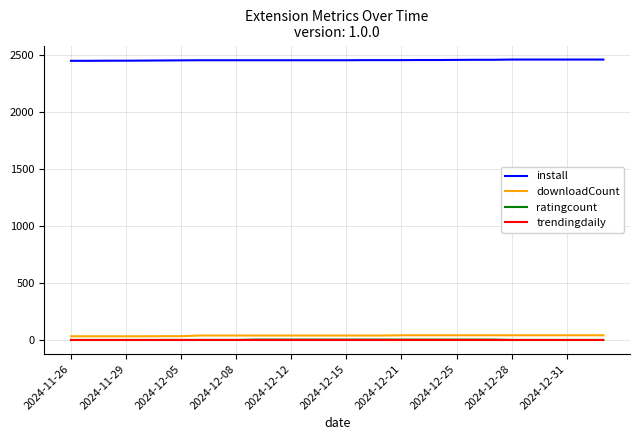

What is the greatest value displayed?

2458